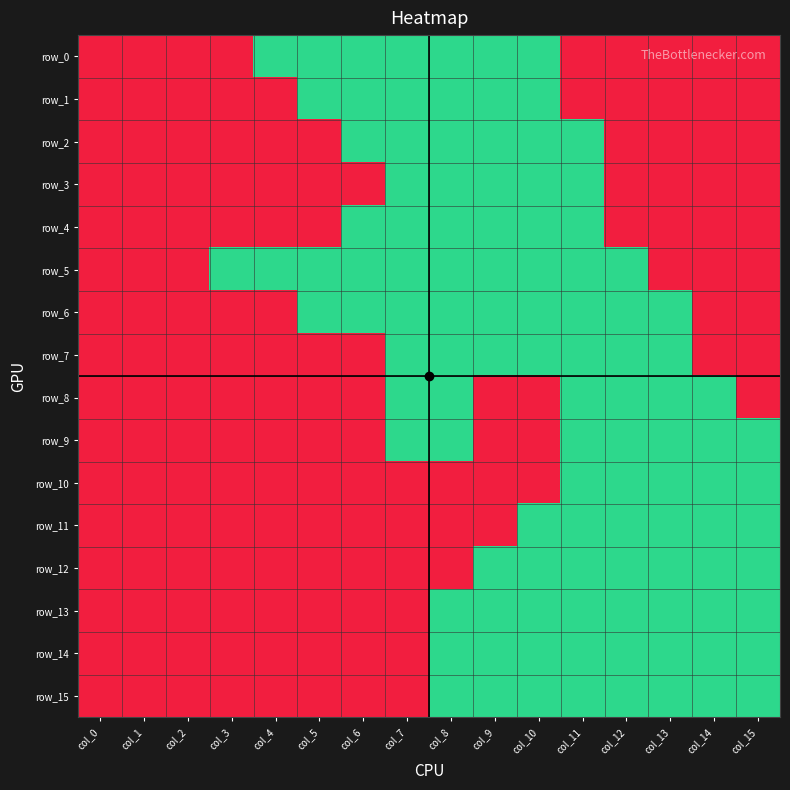

What is the sum of all row_13 values?

8